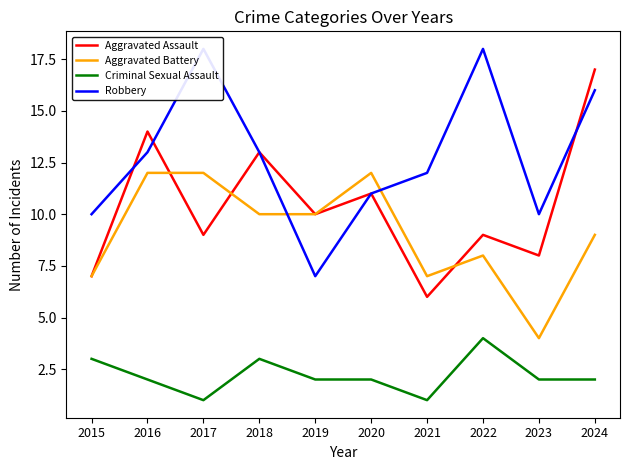

Which series changed the most between 2018 and 2023?

Aggravated Battery